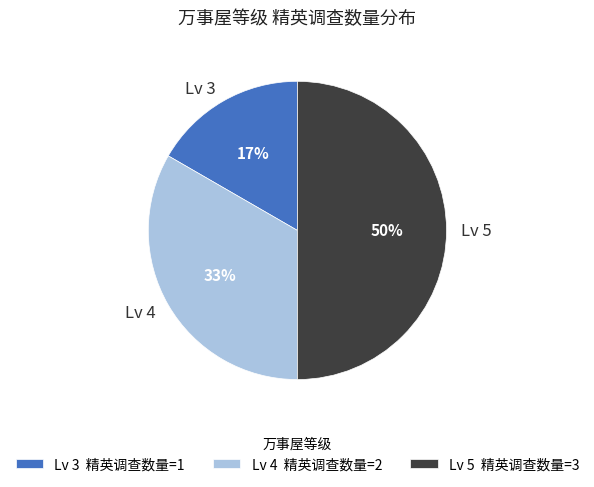

Does Lv 3 represent more than half of the total?

No